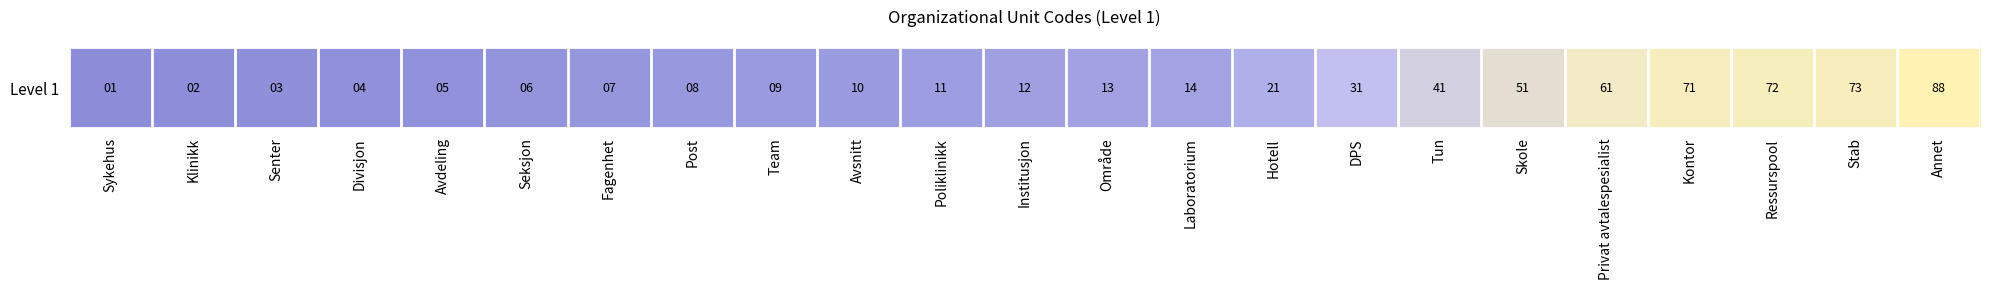

At which category does the chart reach its minimum across all series?

Sykehus